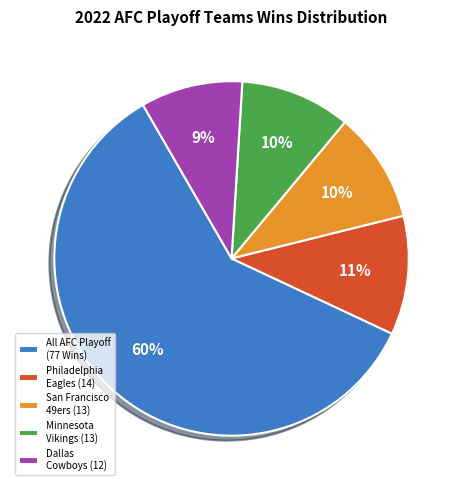

To the nearest percent, what is the difference between the Minnesota Vikings (13) and All AFC Playoff (77 Wins) slice percentages?

50%